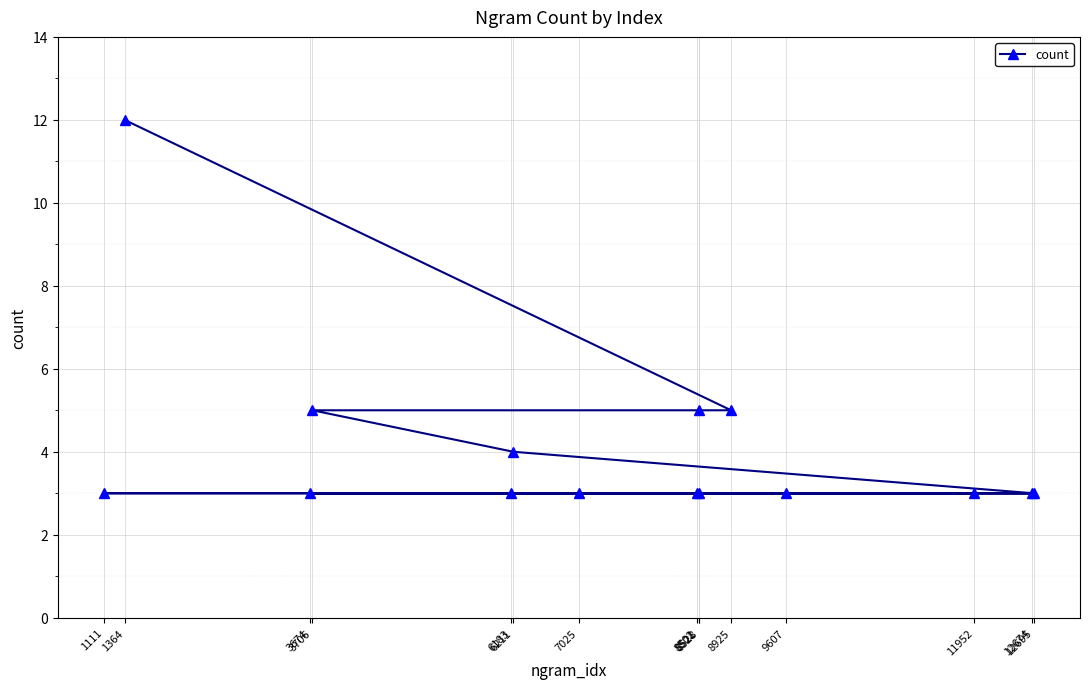

What is the value of the 7th point from the left?

3